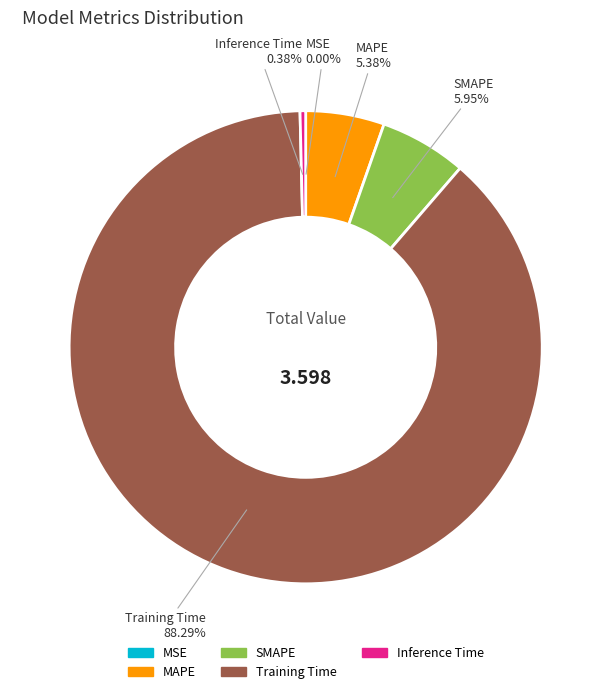

Is MAPE the majority of the pie?

No